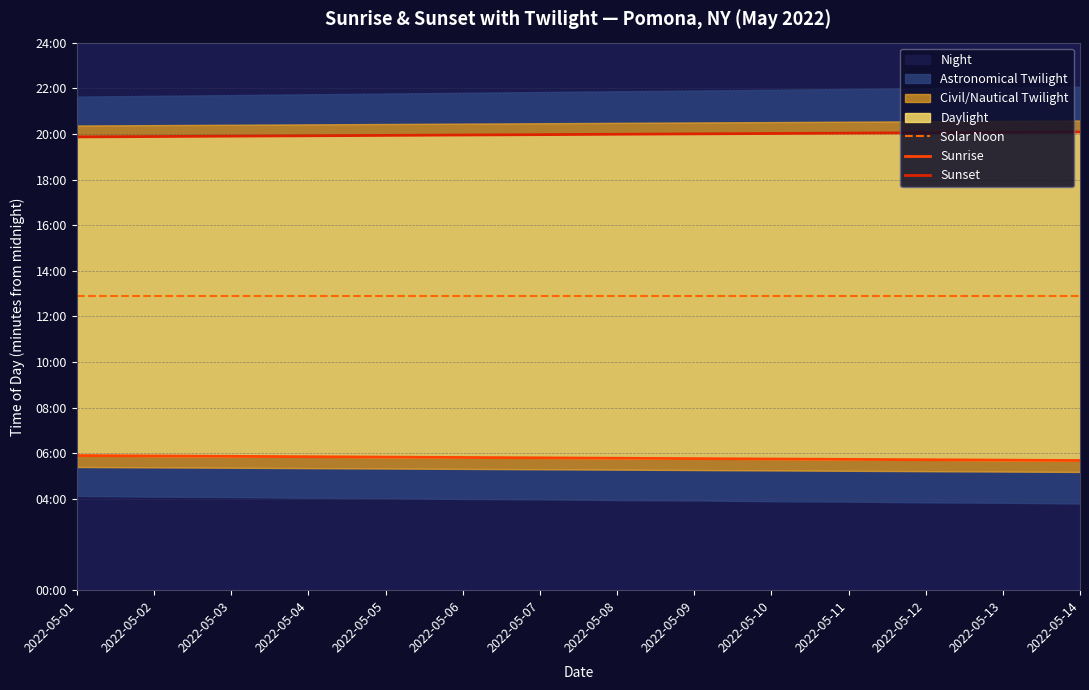

Reading right to left, what are all the values shown in this chart?

Solar Noon: 2022-05-14=773	2022-05-13=773	2022-05-12=773	2022-05-11=773	2022-05-10=773	2022-05-09=773	2022-05-08=773	2022-05-07=773	2022-05-06=773	2022-05-05=773	2022-05-04=773	2022-05-03=773	2022-05-02=773	2022-05-01=773
Sunrise: 2022-05-14=341	2022-05-13=342	2022-05-12=343	2022-05-11=344	2022-05-10=345	2022-05-09=346	2022-05-08=347	2022-05-07=348	2022-05-06=349	2022-05-05=350	2022-05-04=351	2022-05-03=352	2022-05-02=353	2022-05-01=354
Sunset: 2022-05-14=1205	2022-05-13=1204	2022-05-12=1203	2022-05-11=1202	2022-05-10=1201	2022-05-09=1200	2022-05-08=1199	2022-05-07=1198	2022-05-06=1197	2022-05-05=1196	2022-05-04=1195	2022-05-03=1194	2022-05-02=1193	2022-05-01=1192